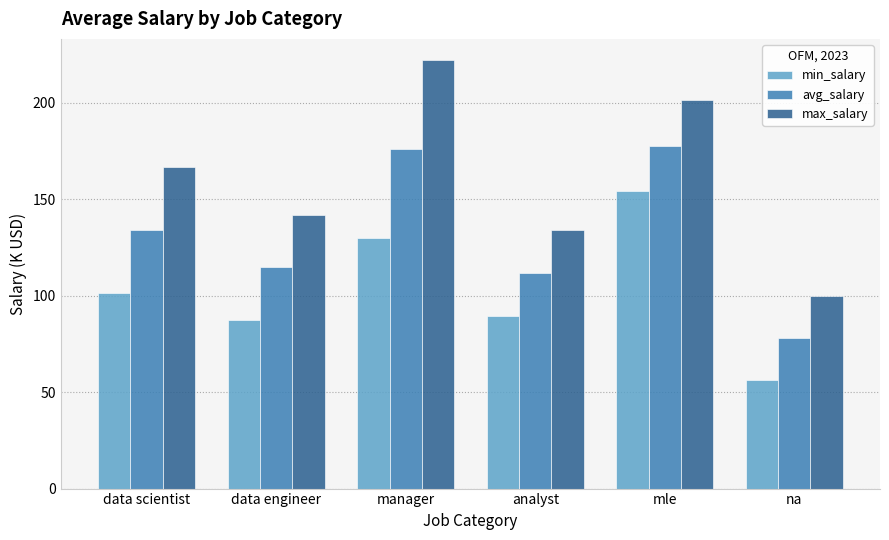

How many data points in max_salary are above 166?

3